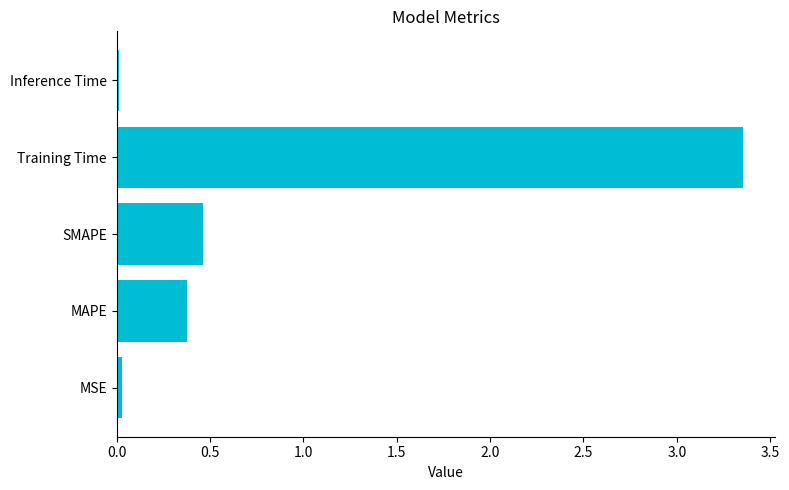

At which category does the chart reach its peak across all series?

Training Time